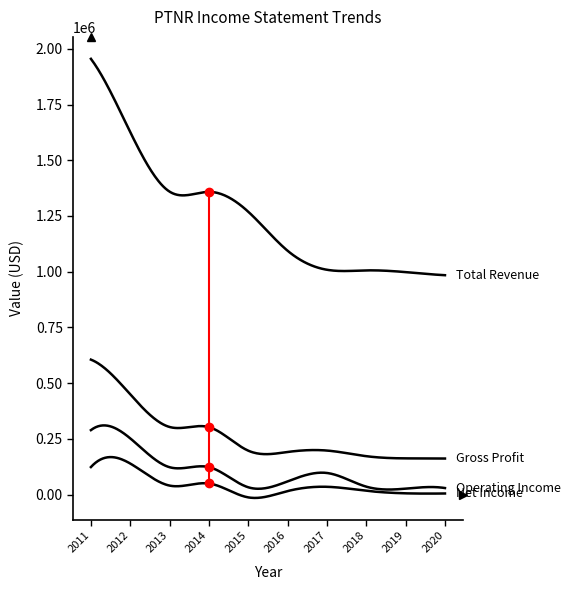

Is this an area chart (filled region under the line)?

No